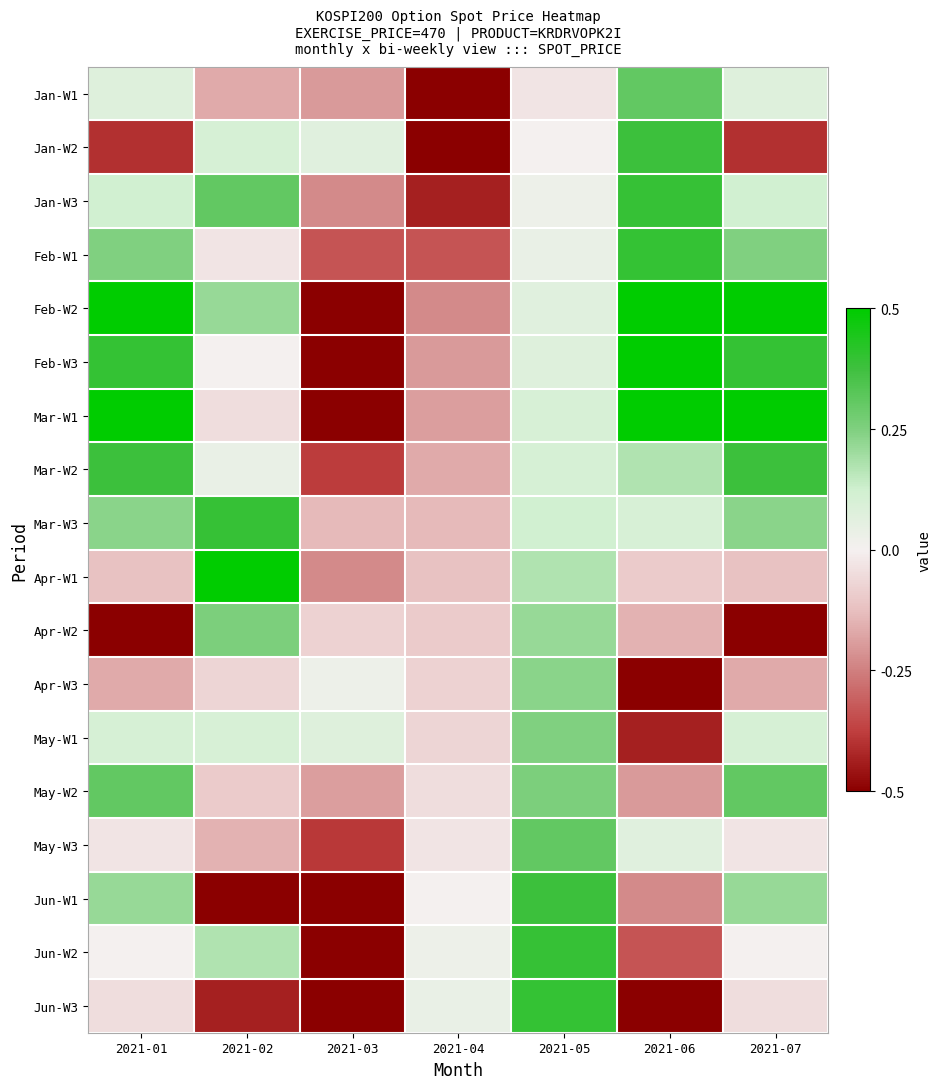

At how many categories does at least one series exceed 0?

7